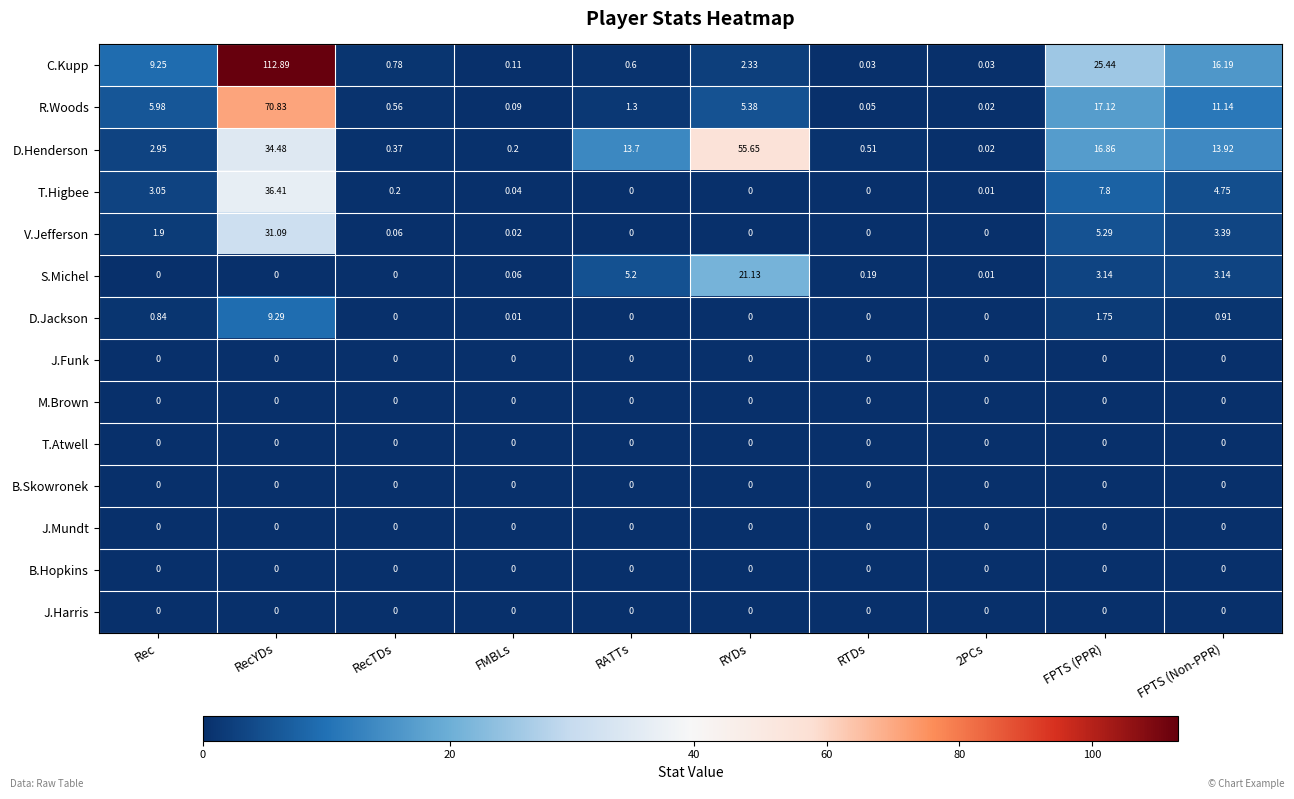

What is the difference between the highest and lowest values at RATTs?

13.7